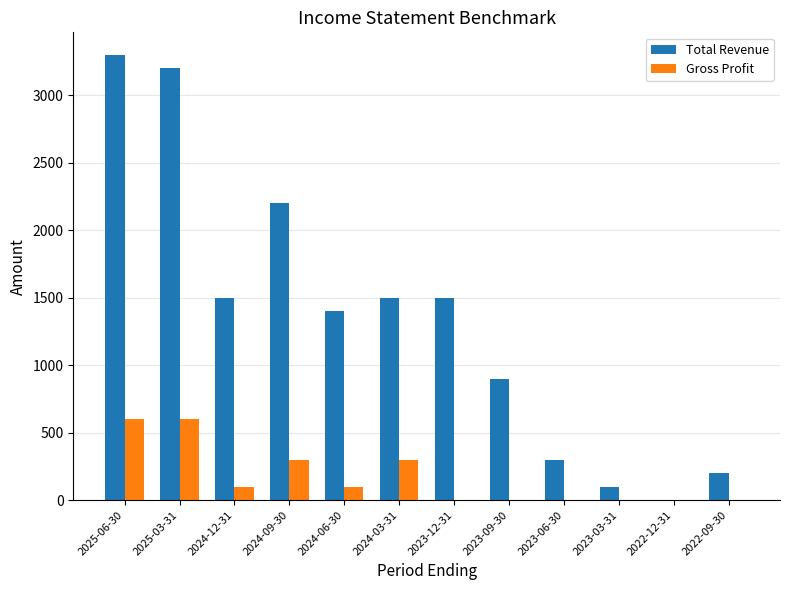

Read the Total Revenue value at 2024-09-30, to the nearest 50.

2200